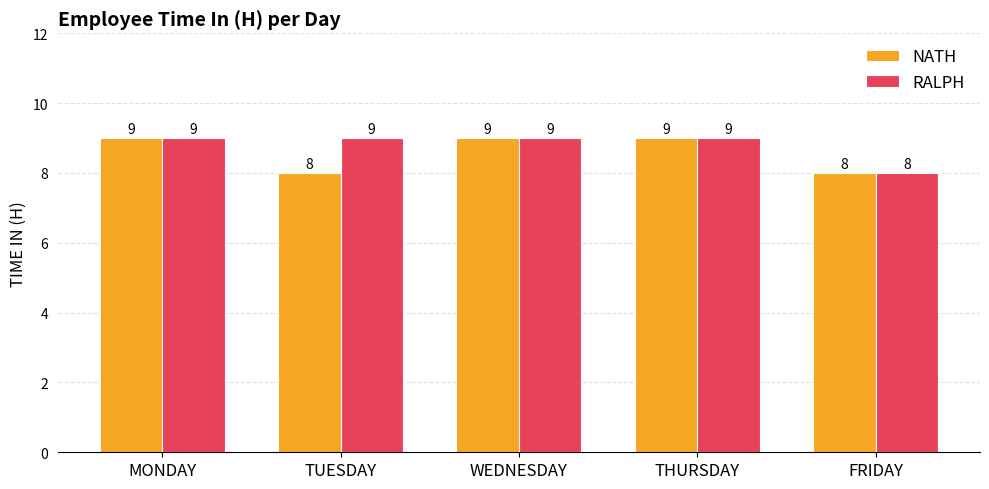

What is the total value across all series at THURSDAY?

18